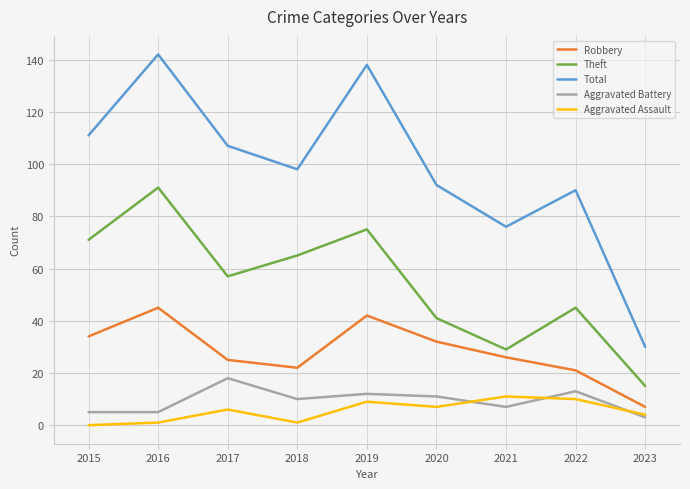

Is it true that Aggravated Battery equals 18 at 2017?

True